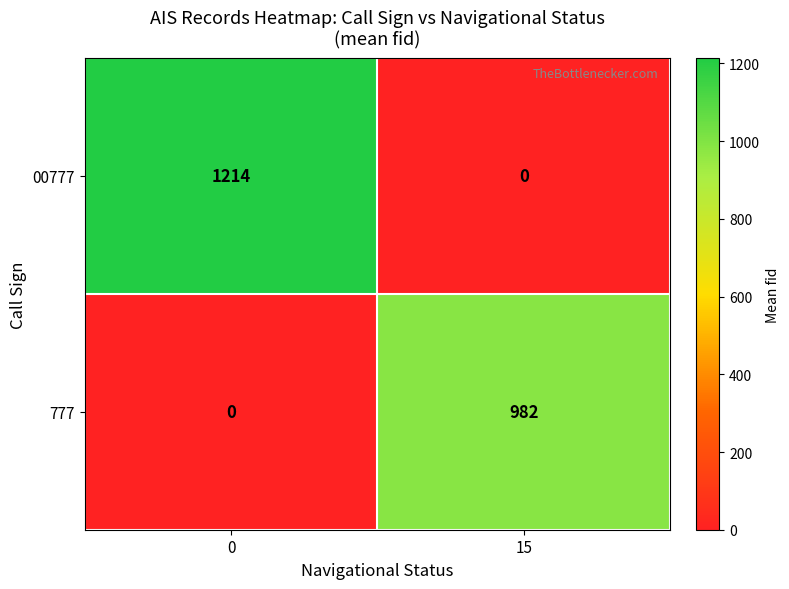

Is it true that 00777 equals 1214 at 0?

True